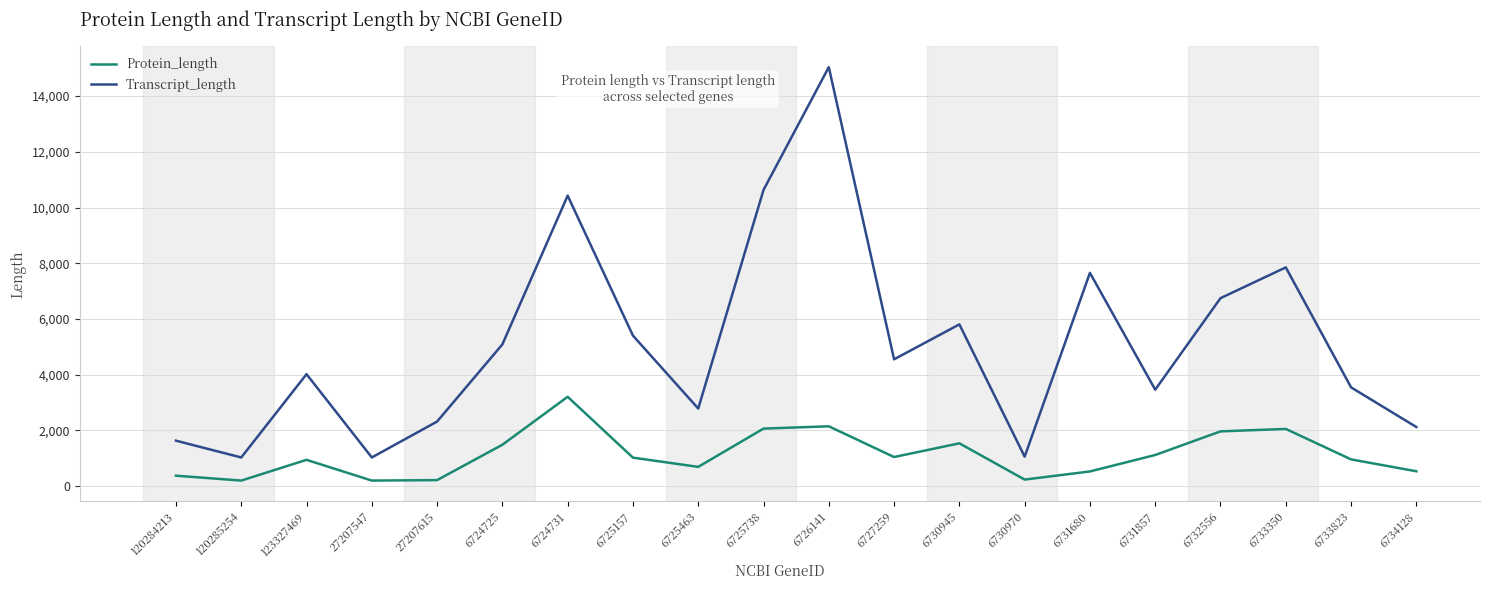

What is the difference between the maximum and minimum values in the Protein_length series?

3009